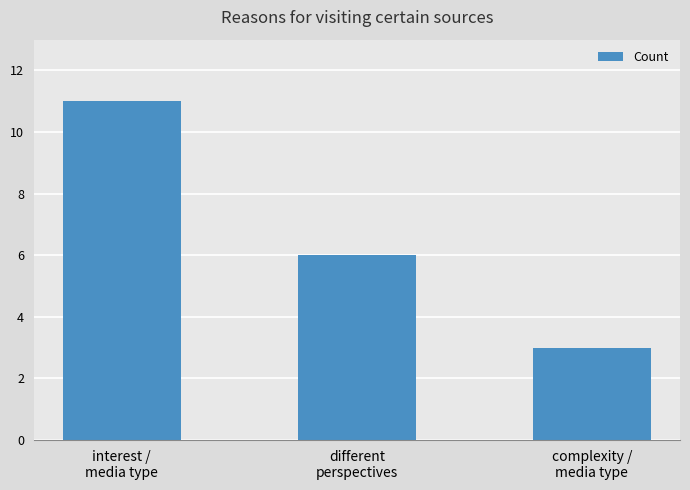

What is the difference between the values at interest /
media type and different
perspectives?

5